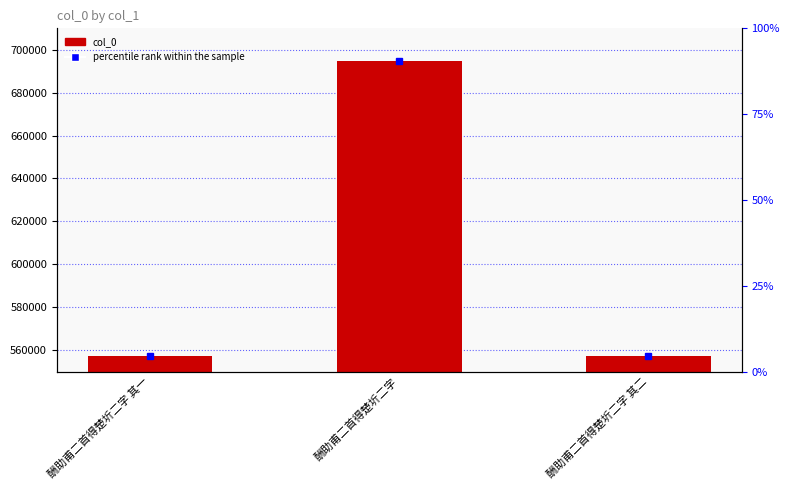

What value does the data have at 酬助甫二首得楚圻二字, to the nearest 100?

694900